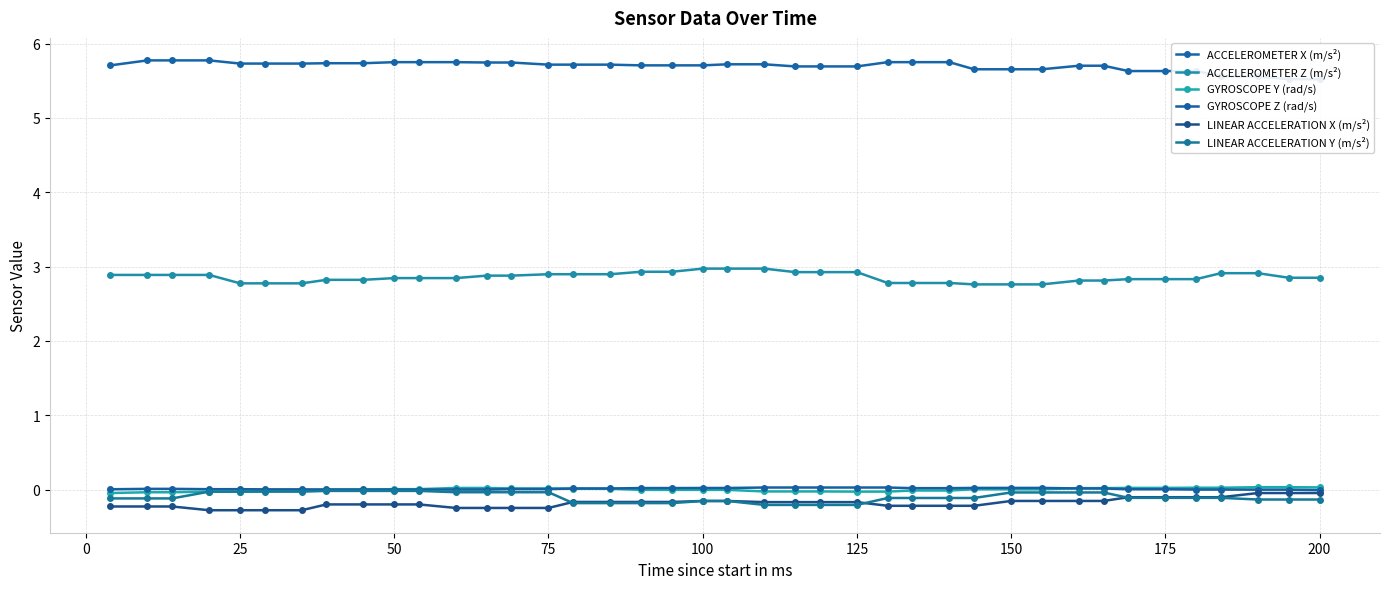

Reading right to left, extract all data points from this chart.

ACCELEROMETER X (m/s²): 5.5	5.5	5.6	5.6	5.6	5.6	5.6	5.7	5.7	5.7	5.7	5.7	5.7	5.7	5.7	5.7	5.7	5.7	5.7	5.7	5.7	5.7	5.7	5.7	5.7	5.7	5.7	5.7	5.7	5.7	5.7	5.7	5.7	5.7	5.7	5.7	5.8	5.8	5.8	5.7
ACCELEROMETER Z (m/s²): 2.8	2.8	2.9	2.9	2.8	2.8	2.8	2.8	2.8	2.8	2.8	2.8	2.8	2.8	2.8	2.9	2.9	2.9	3.0	3.0	3.0	2.9	2.9	2.9	2.9	2.9	2.9	2.9	2.8	2.8	2.8	2.8	2.8	2.8	2.8	2.8	2.9	2.9	2.9	2.9
GYROSCOPE Y (rad/s): 0.0	0.0	0.0	0.0	0.0	0.0	0.0	0.0	0.0	0.0	0.0	0.0	-0.0	-0.0	-0.0	-0.0	-0.0	-0.0	-0.0	-0.0	-0.0	-0.0	-0.0	0.0	0.0	0.0	0.0	0.0	0.0	0.0	0.0	0.0	0.0	-0.0	-0.0	-0.0	-0.0	-0.0	-0.0	-0.0
GYROSCOPE Z (rad/s): -0.0	-0.0	-0.0	0.0	0.0	0.0	0.0	0.0	0.0	0.0	0.0	0.0	0.0	0.0	0.0	0.0	0.0	0.0	0.0	0.0	0.0	0.0	0.0	0.0	0.0	0.0	0.0	0.0	0.0	0.0	0.0	0.0	0.0	0.0	0.0	0.0	0.0	0.0	0.0	0.0
LINEAR ACCELERATION X (m/s²): -0.0	-0.0	-0.0	-0.1	-0.1	-0.1	-0.1	-0.2	-0.2	-0.2	-0.2	-0.2	-0.2	-0.2	-0.2	-0.2	-0.2	-0.2	-0.2	-0.2	-0.2	-0.2	-0.2	-0.2	-0.2	-0.2	-0.2	-0.2	-0.2	-0.2	-0.2	-0.2	-0.2	-0.3	-0.3	-0.3	-0.3	-0.2	-0.2	-0.2
LINEAR ACCELERATION Y (m/s²): -0.1	-0.1	-0.1	-0.1	-0.1	-0.1	-0.1	-0.0	-0.0	-0.0	-0.0	-0.1	-0.1	-0.1	-0.1	-0.2	-0.2	-0.2	-0.2	-0.2	-0.2	-0.2	-0.2	-0.2	-0.2	-0.0	-0.0	-0.0	-0.0	-0.0	-0.0	-0.0	-0.0	-0.0	-0.0	-0.0	-0.0	-0.1	-0.1	-0.1